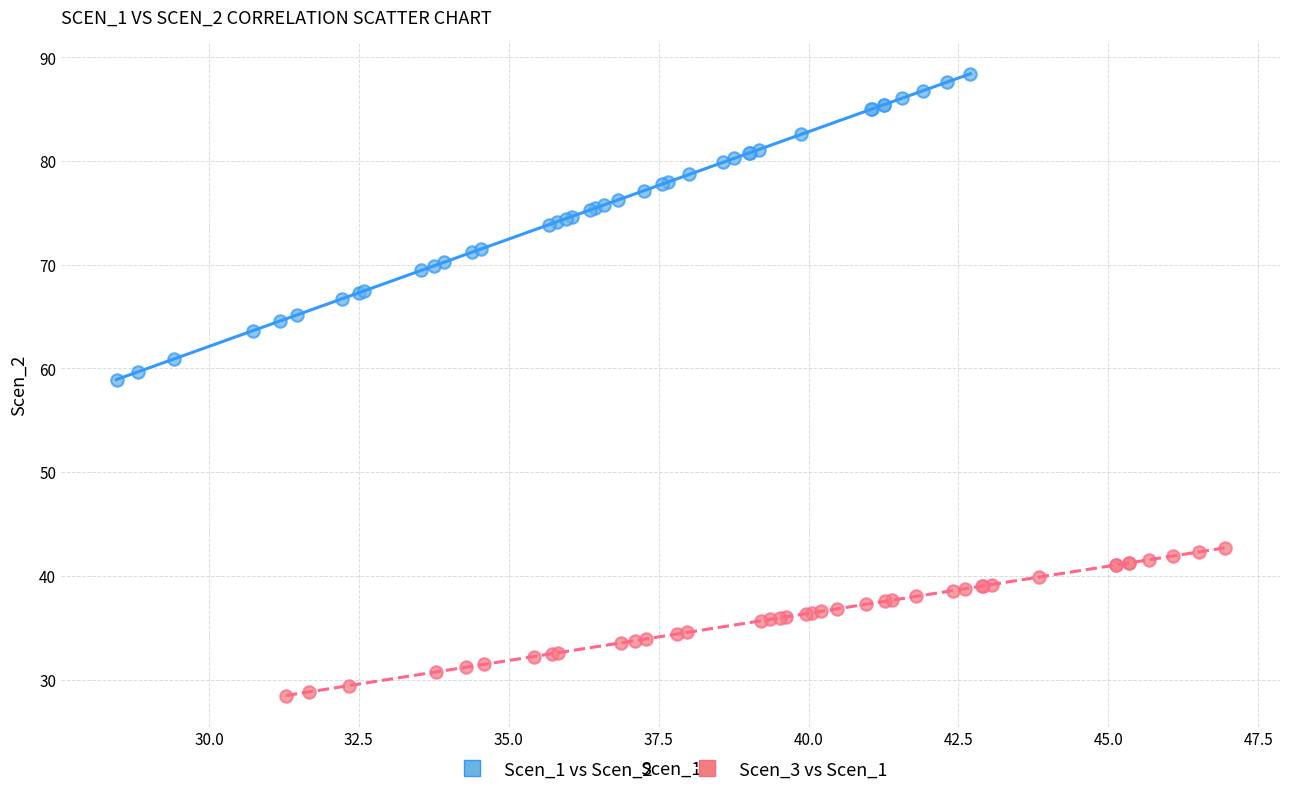

Which series contains the lowest Y value?

Scen_3 vs Scen_1